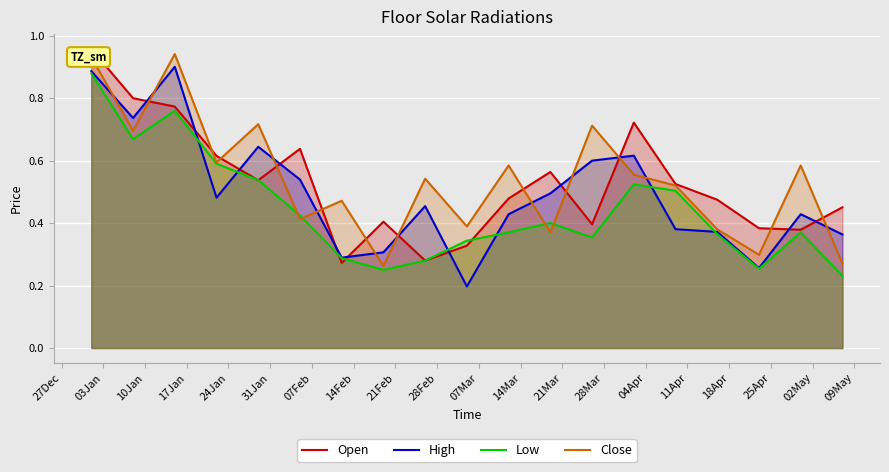

After their last crossing, which series has the higher values: Open or High?

Open